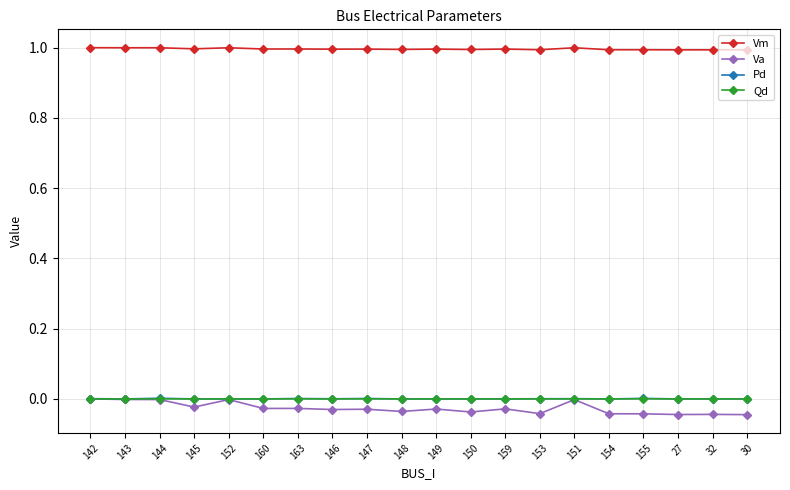

Is it true that Qd equals 0.0 at 144?

True